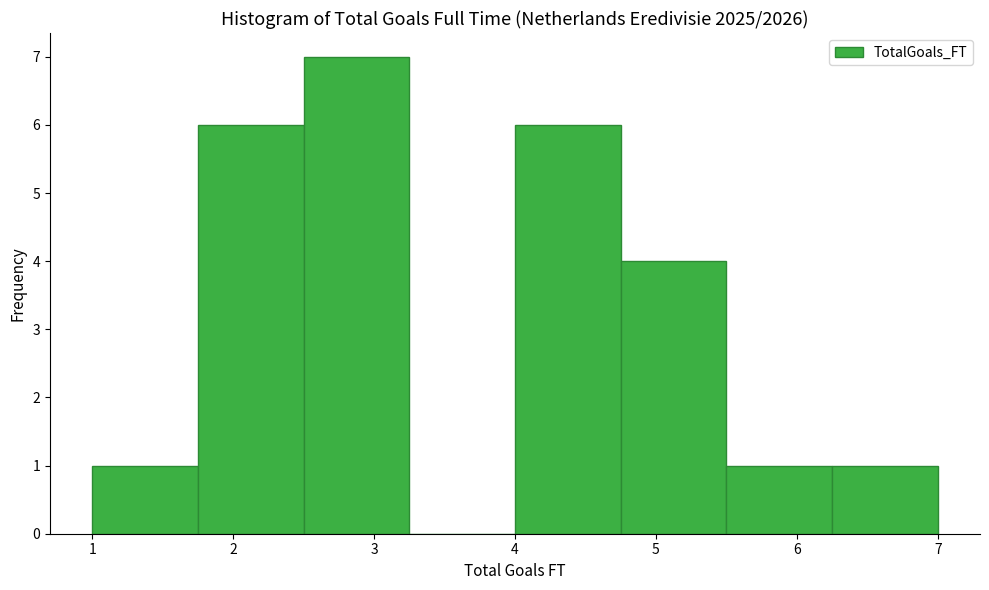

Which range on the x-axis has the tallest bar?

2.50 to 3.25